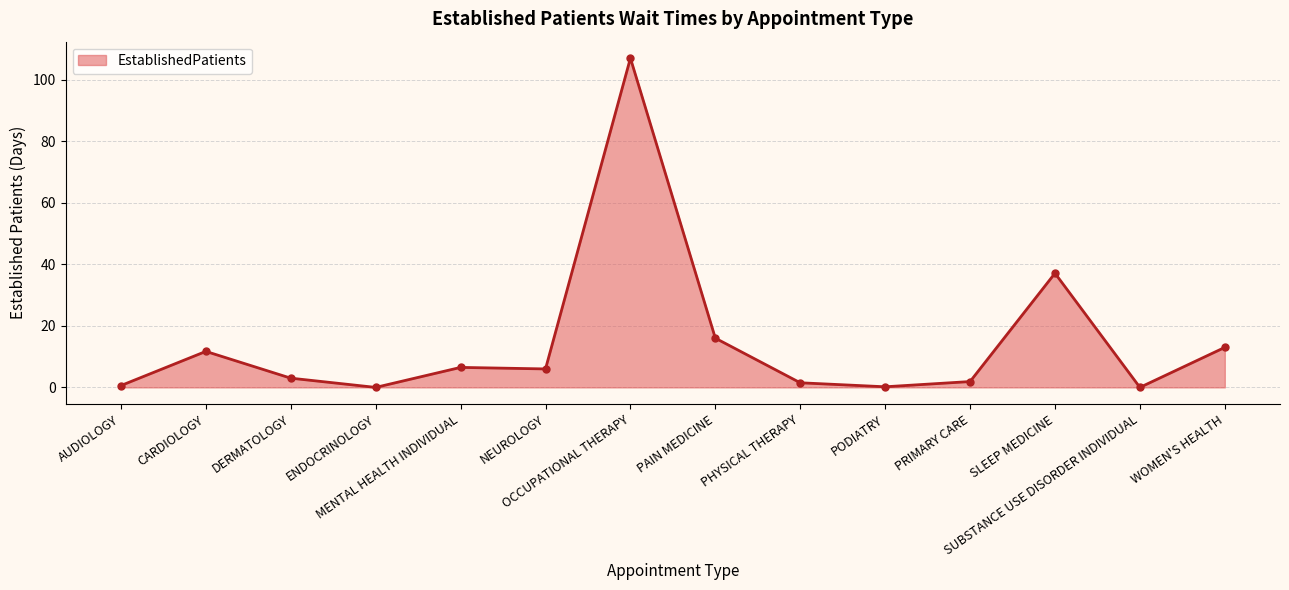

What is the sum of the values at CARDIOLOGY and PODIATRY?

11.9